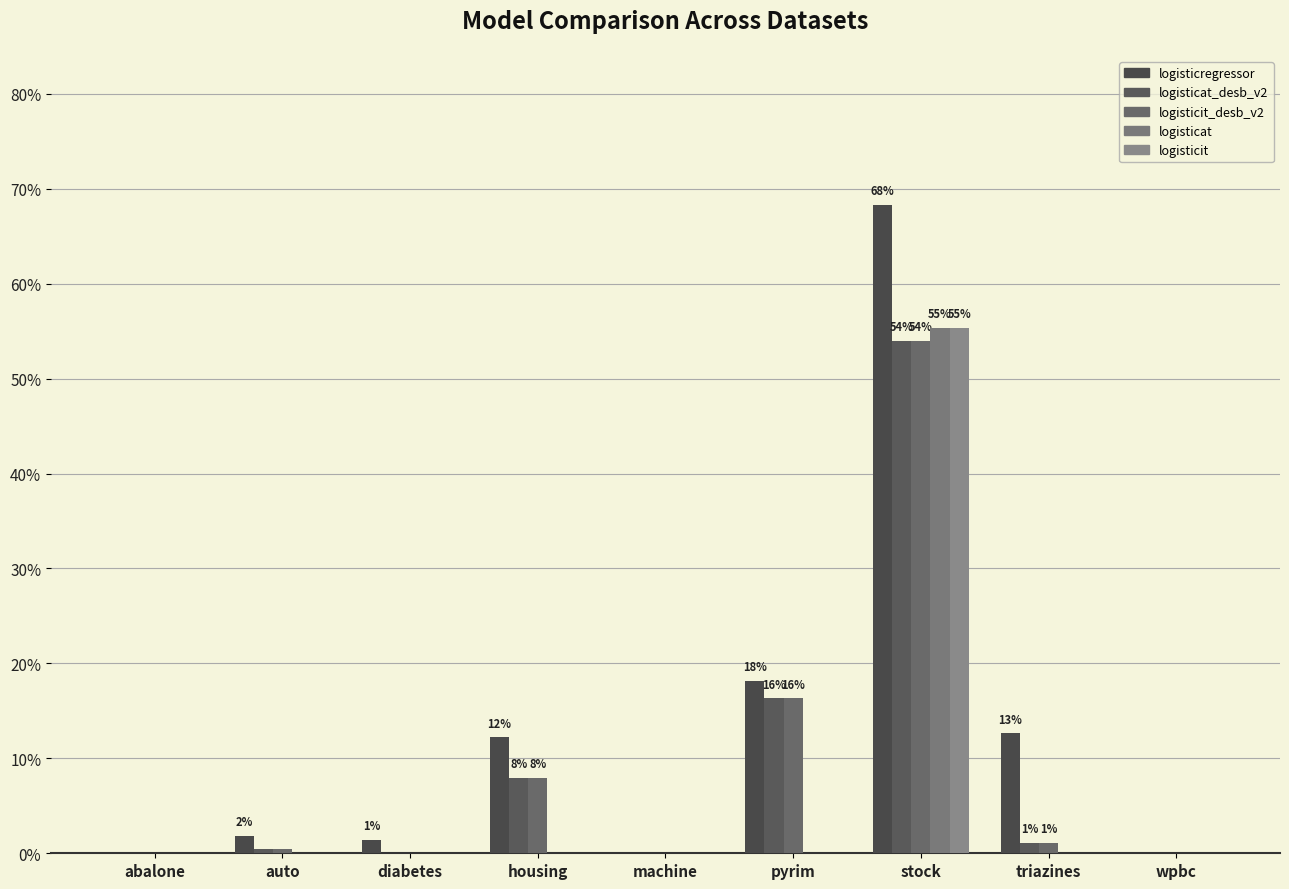

Count the number of data series in this chart.

5